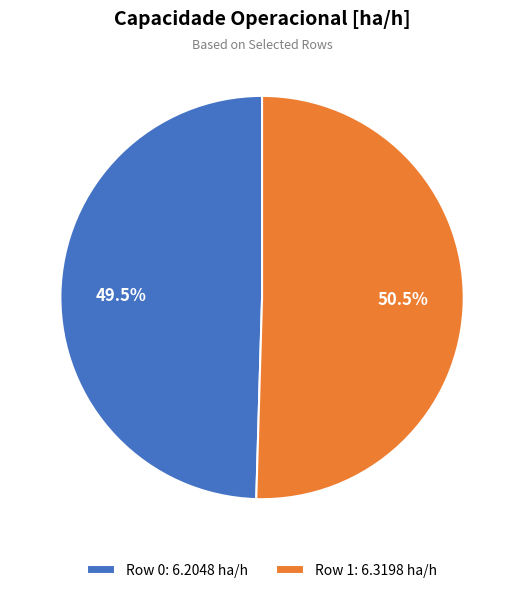

How many segments does this pie chart have?

2